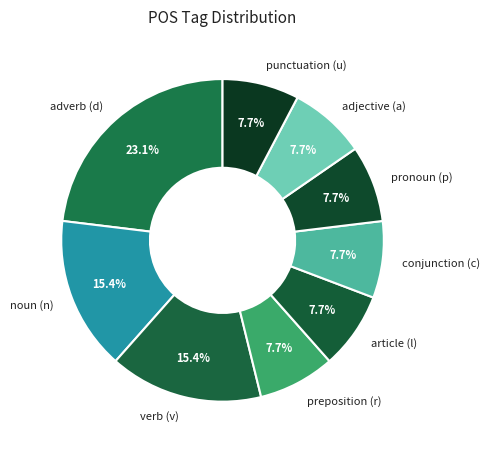

How much of the chart is everything except adverb (d)?

76.9%